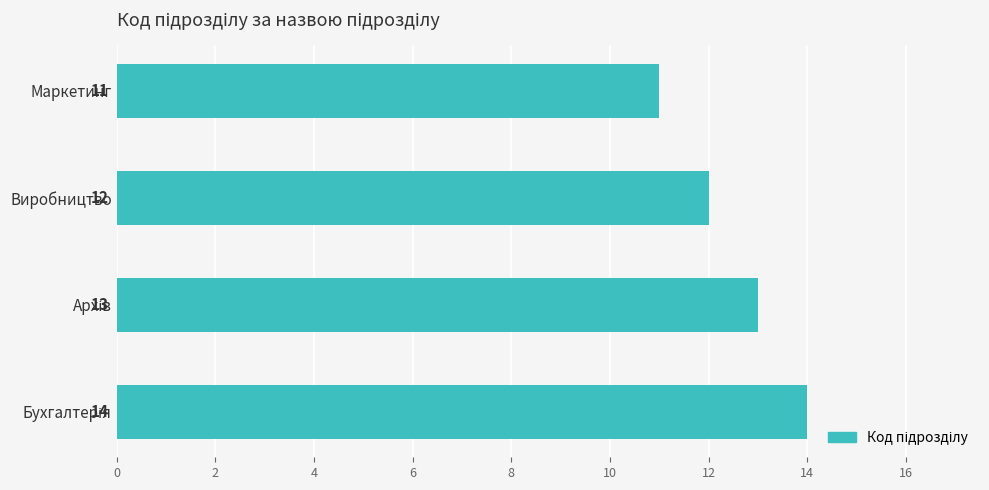

Reading top to bottom, transcribe all the data shown in this chart.

11	12	13	14